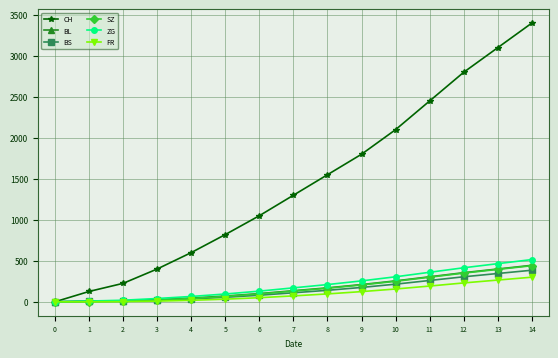

True or false: CH has more than 0 points higher than both neighbors.

False